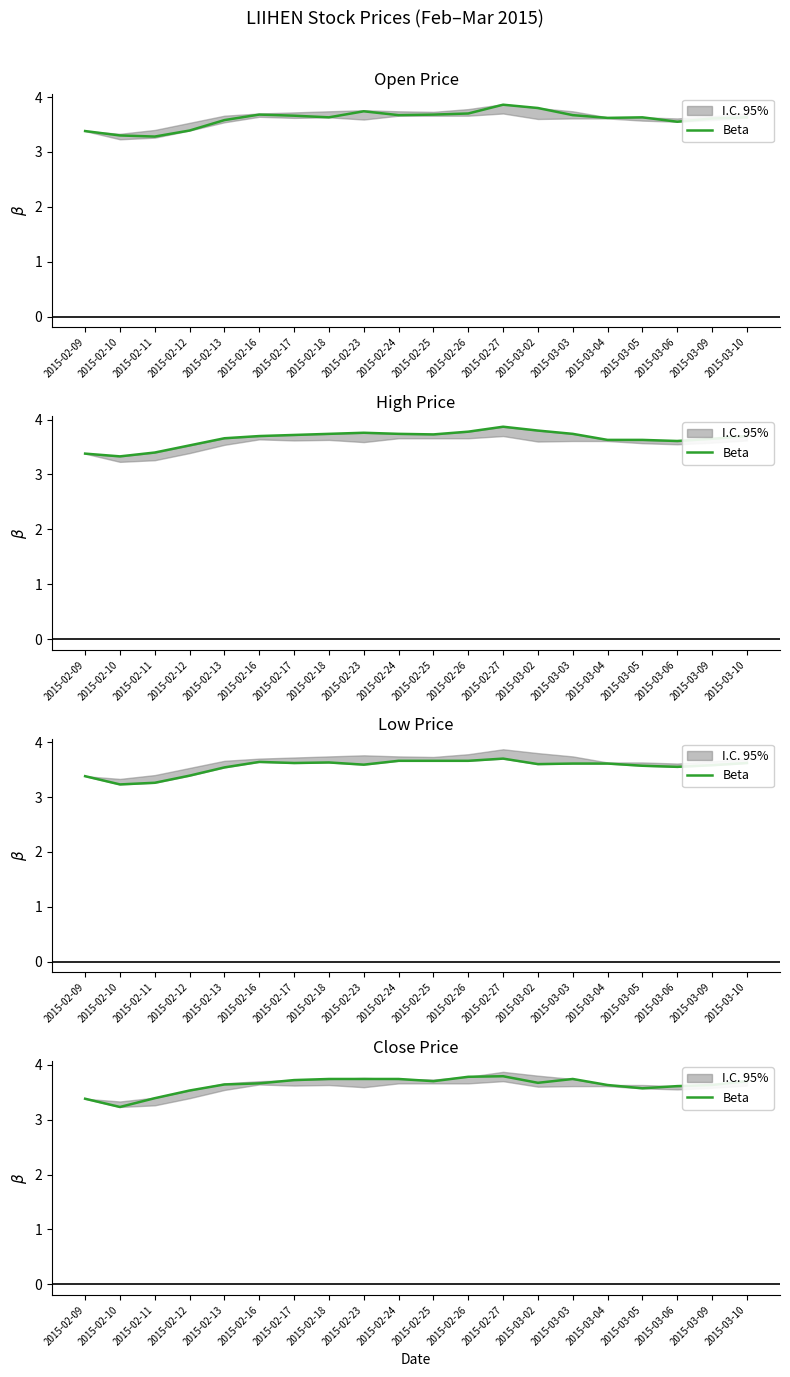

Reading left to right, extract all data points from this chart.

2015-02-09=3.4	2015-02-10=3.2	2015-02-11=3.4	2015-02-12=3.5	2015-02-13=3.6	2015-02-16=3.7	2015-02-17=3.7	2015-02-18=3.7	2015-02-23=3.7	2015-02-24=3.7	2015-02-25=3.7	2015-02-26=3.8	2015-02-27=3.8	2015-03-02=3.7	2015-03-03=3.7	2015-03-04=3.6	2015-03-05=3.6	2015-03-06=3.6	2015-03-09=3.6	2015-03-10=3.7